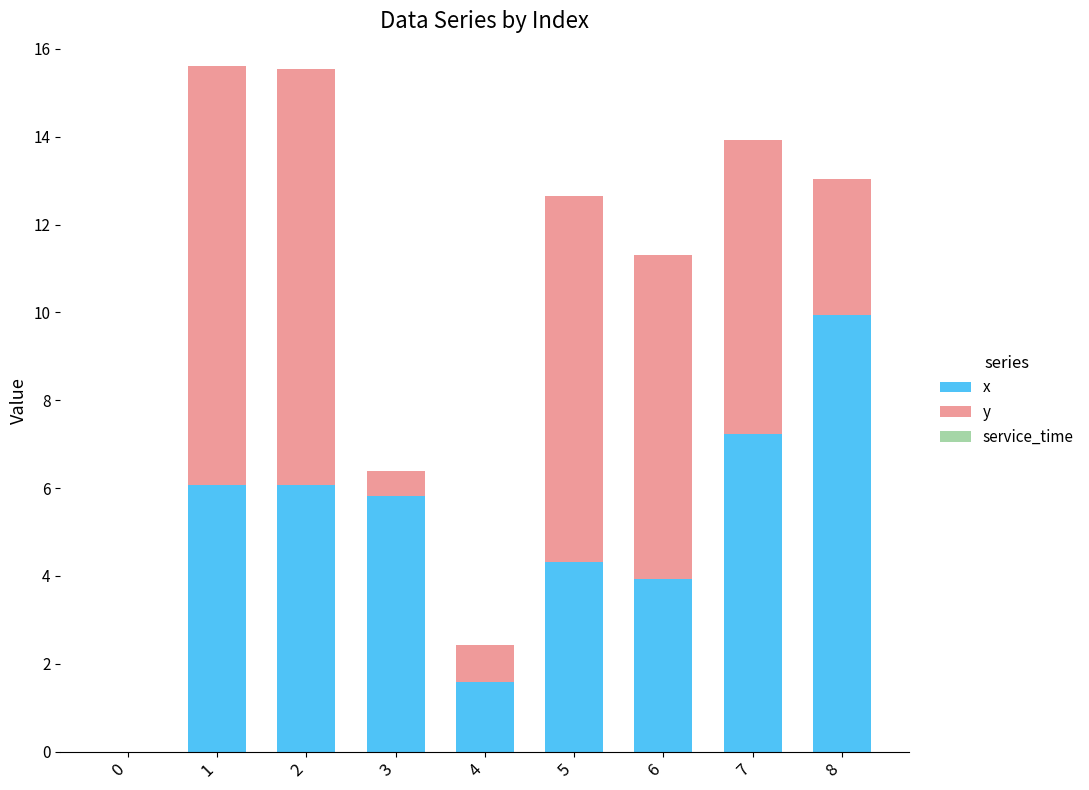

The x series shows 2.0 at 2. True or false?

False